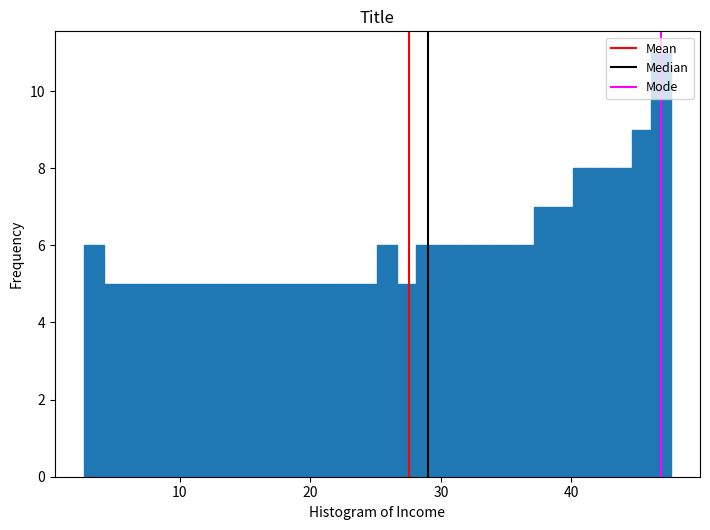

Read against the x-axis, roughly where is the centre of the tallest bar?

47